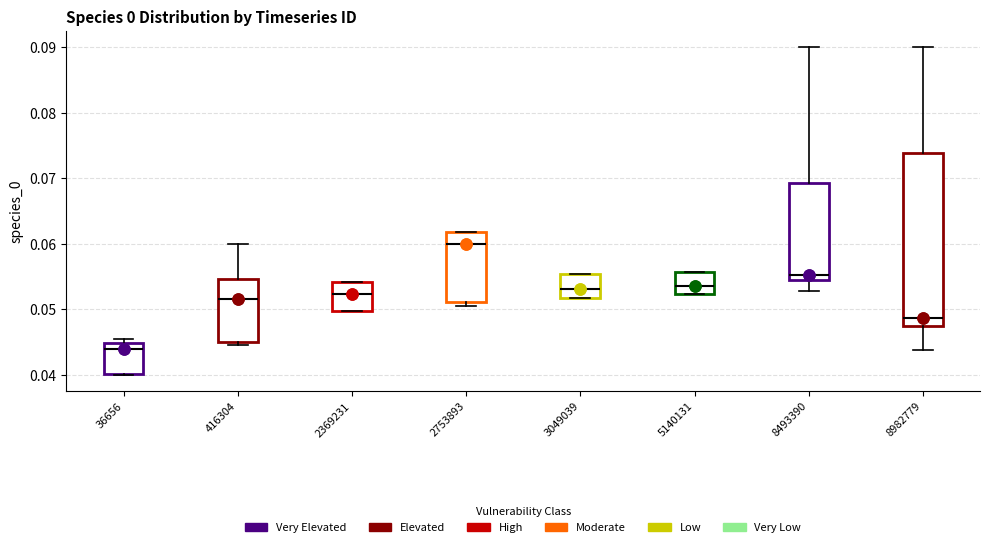

Comparing the boxes themselves (not the whiskers), which one is the tallest?

8982779